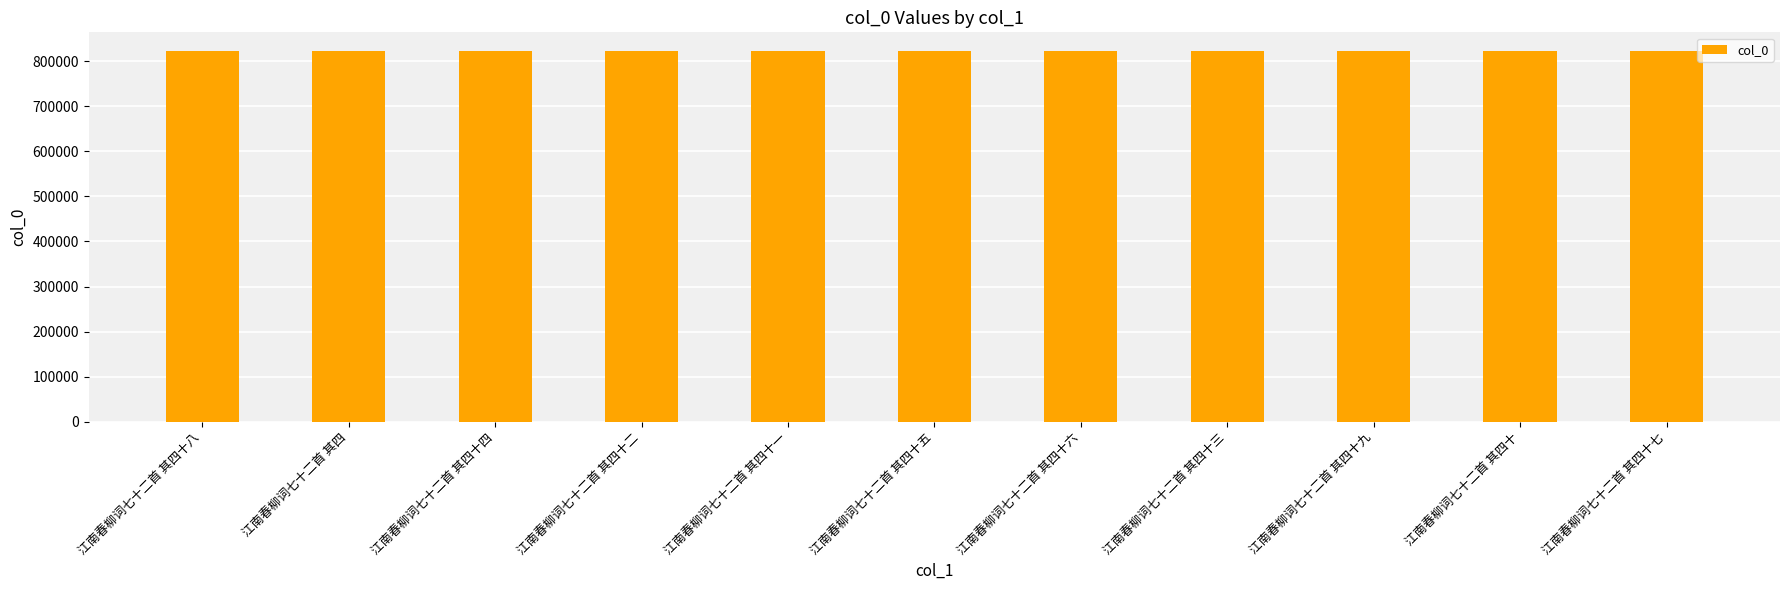

What is the average value?

822914